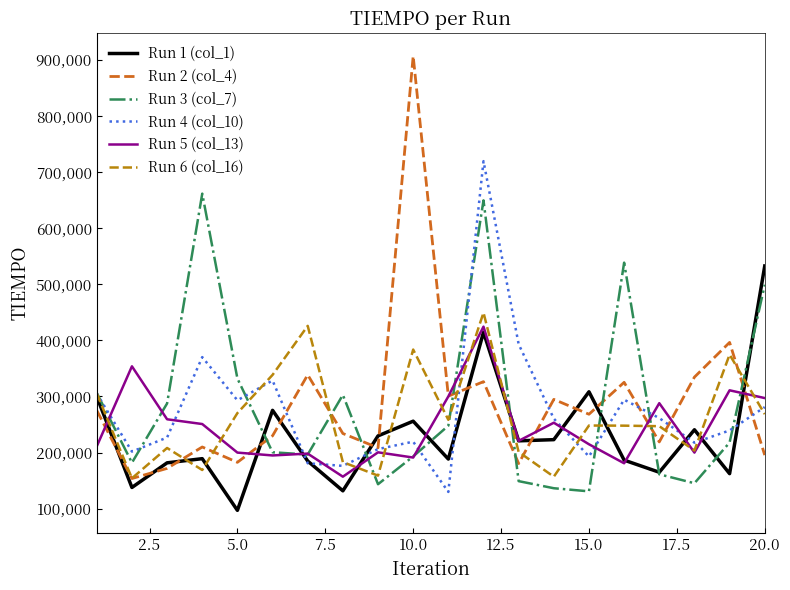

What is the maximum value for Run 1 (col_1)?

532710